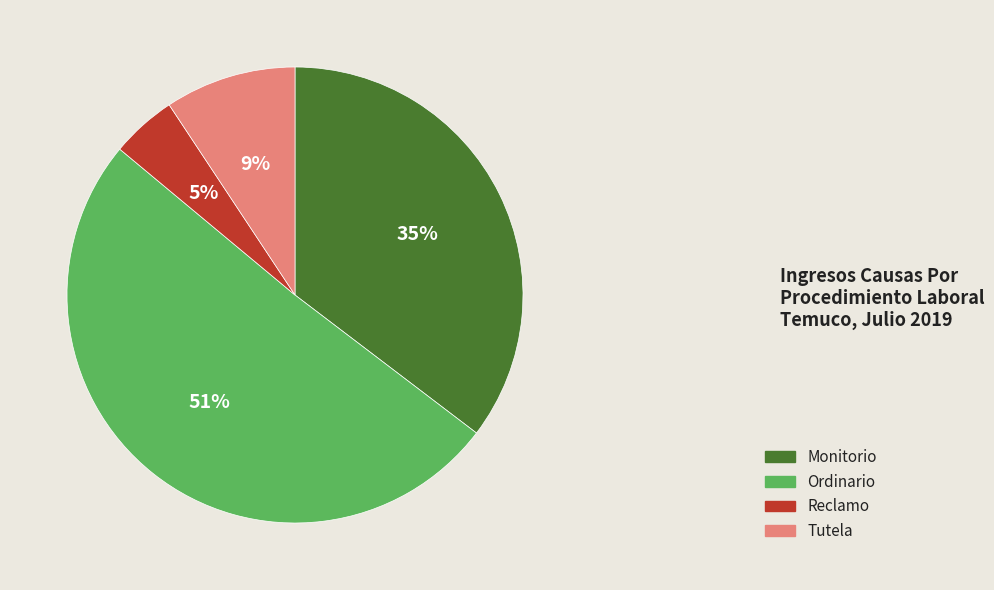

To the nearest percent, what portion does Monitorio represent?

35%